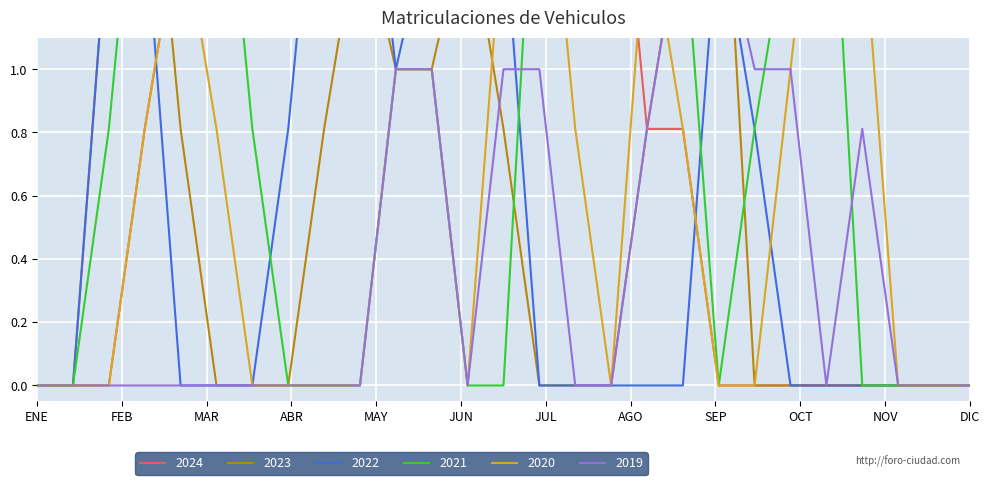

Which label corresponds to the smallest value in the chart?

ENE